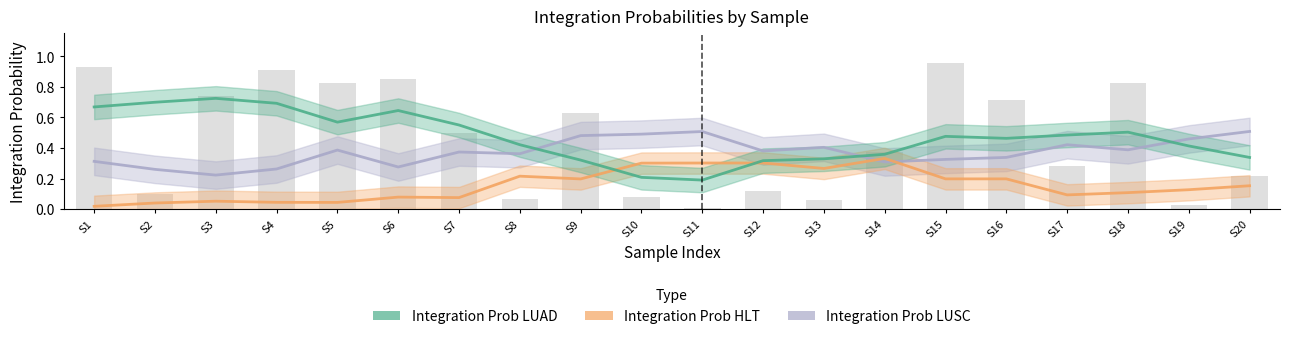

How many groups of bars are there?

20